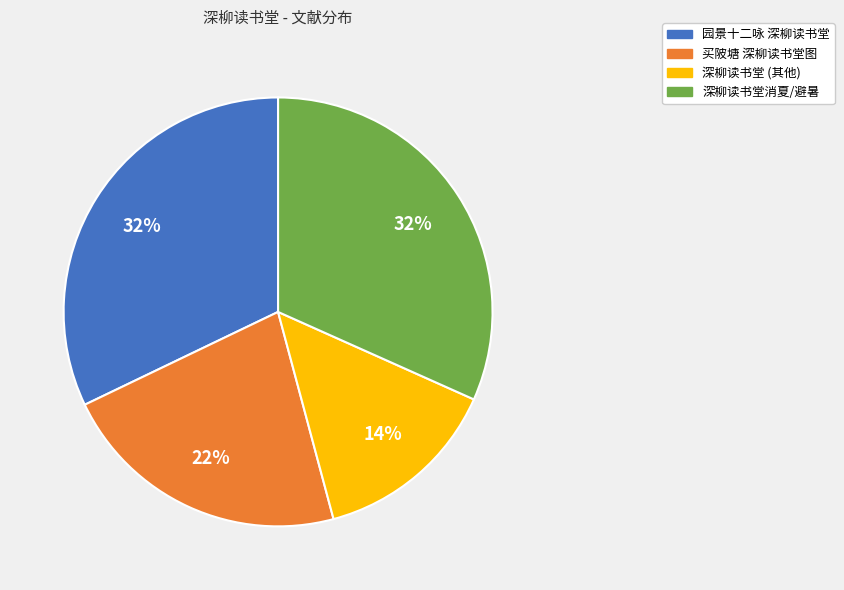

Is there a majority slice in this chart?

No